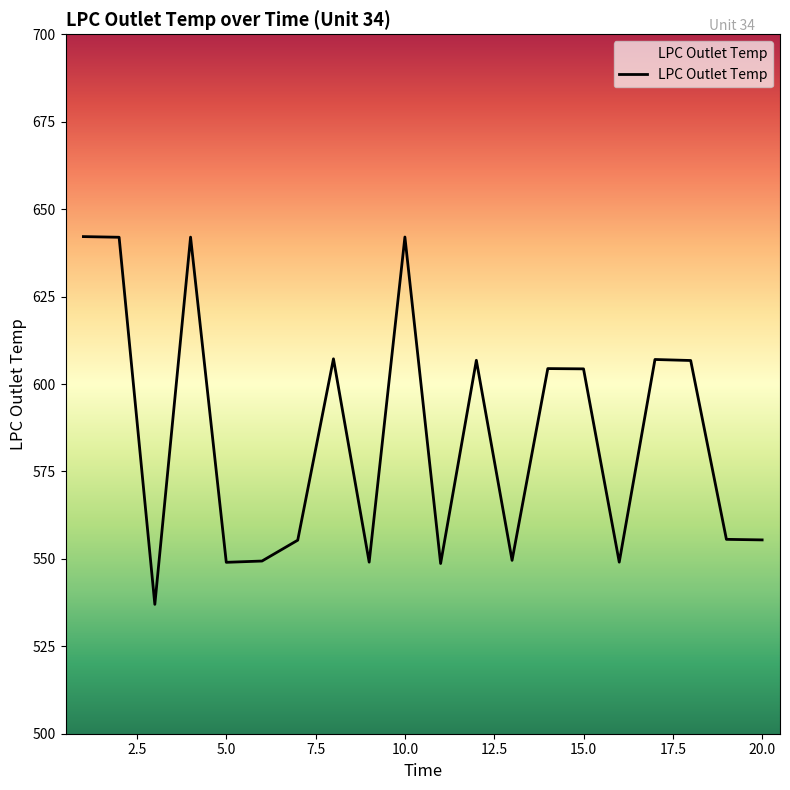

What is the difference between the maximum and minimum values?

105.2